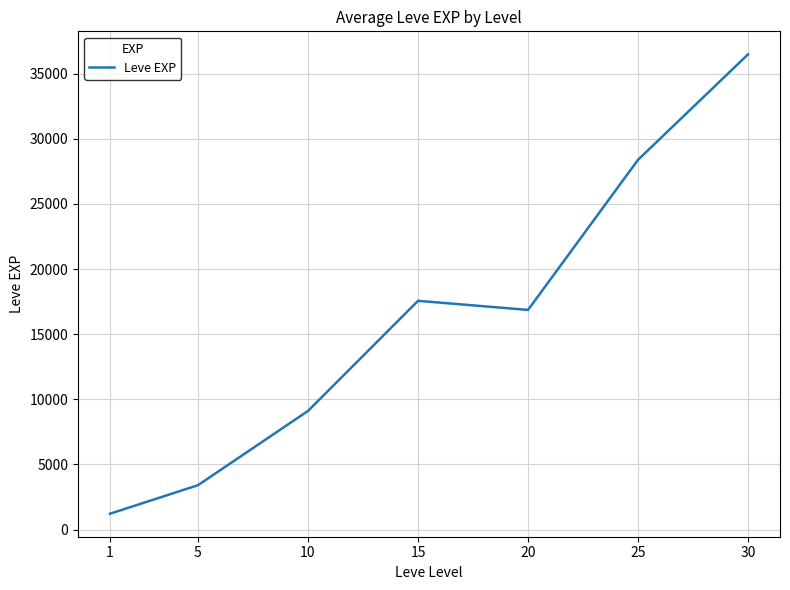

Where is the data nearest to the value 18852?

15